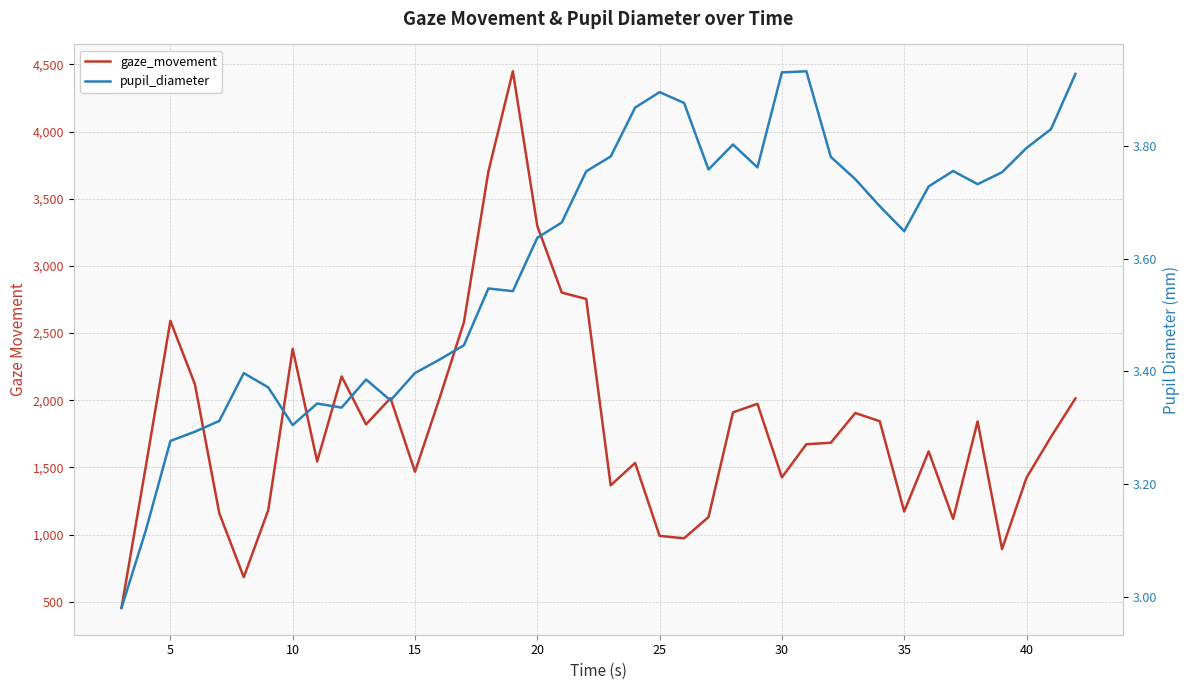

Between 0 and 17, which series saw the biggest shift?

gaze_movement